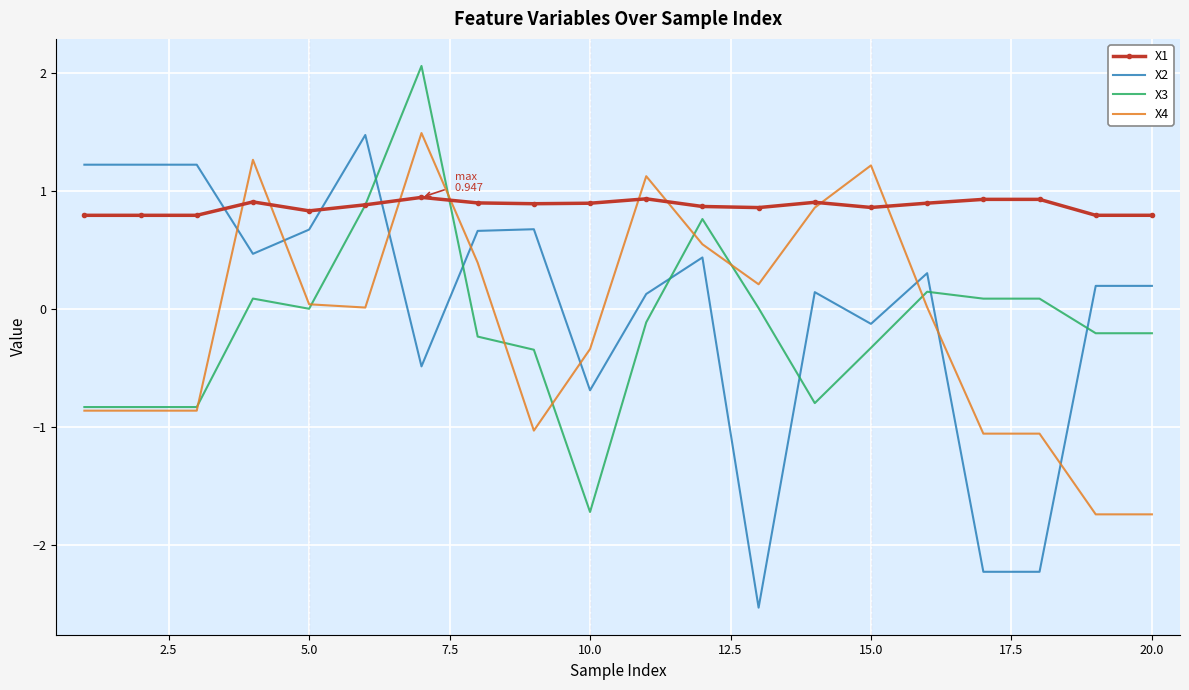

What are all the series names shown in the legend?

X1, X2, X3, X4